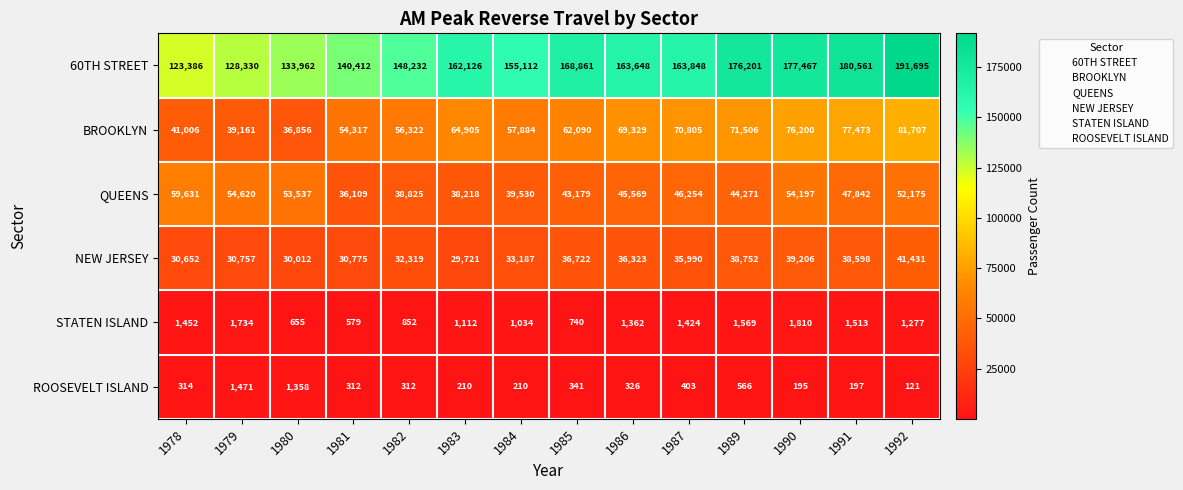

What is the smallest value displayed?

121